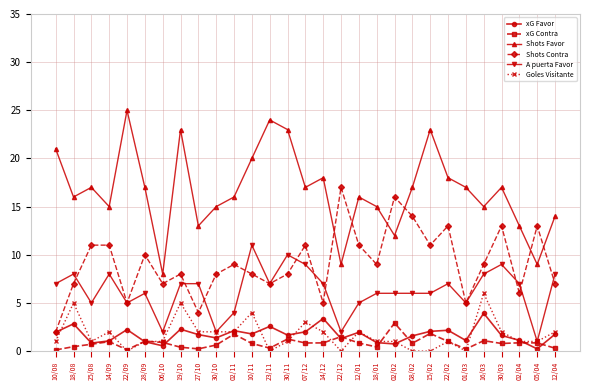

What value does the A puerta Favor series have at 30/03?

9.0